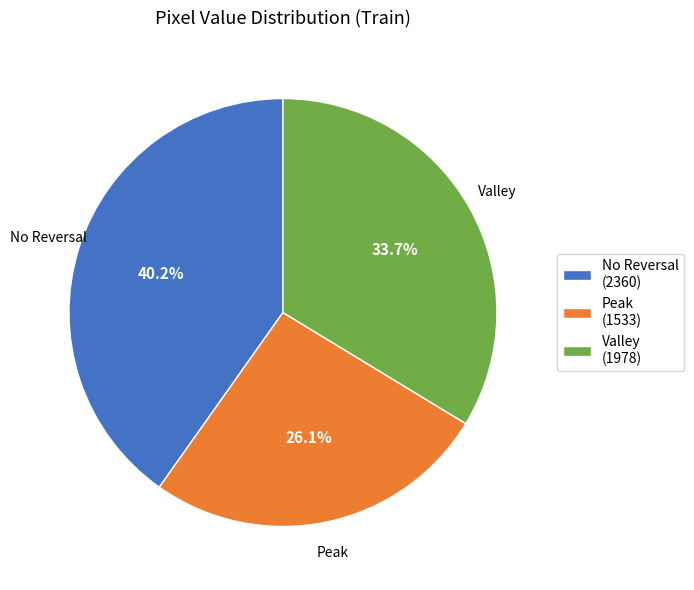

Rank the categories by value from highest to lowest.

No Reversal (2360), Valley (1978), Peak (1533)